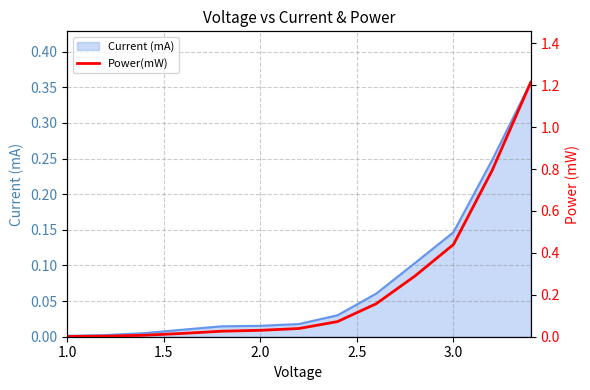

How many lines are shown in the chart?

1